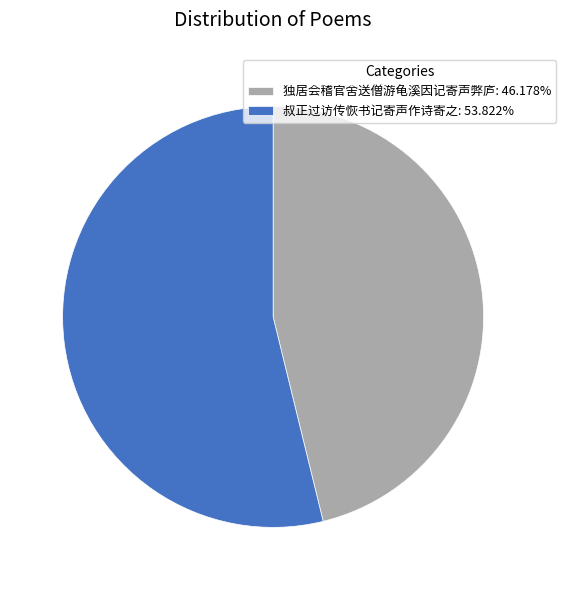

Is there a majority slice in this chart?

Yes